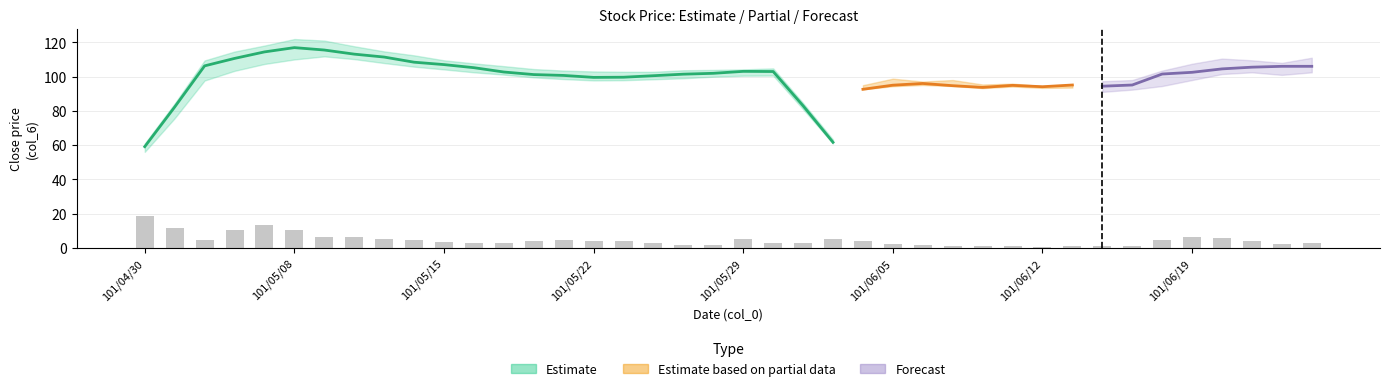

What value does the data have at 39?

3.1